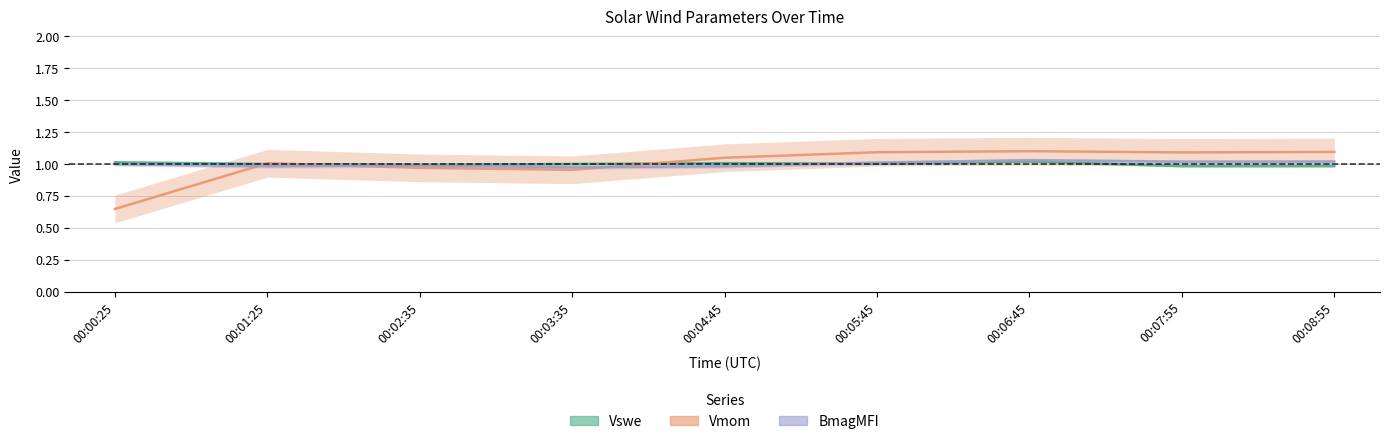

How many lines are shown in the chart?

3